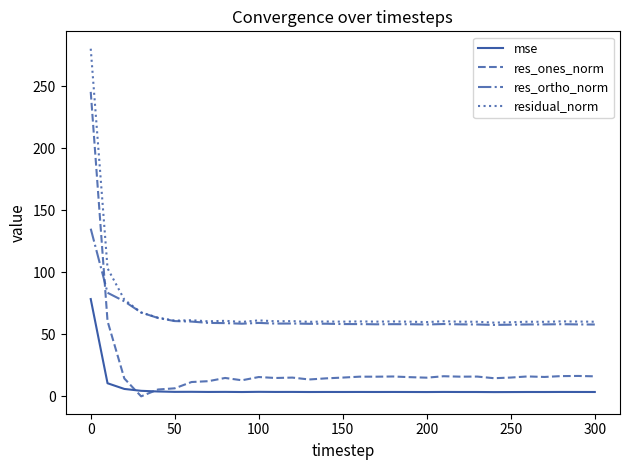

True or false: res_ones_norm has more than 1 points higher than both neighbors.

True